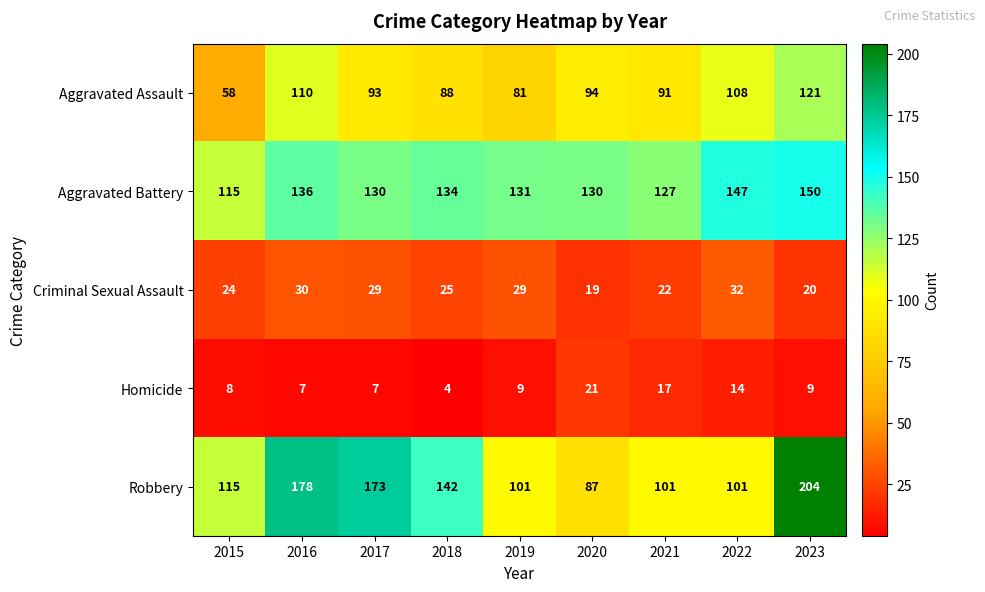

What is the difference between the maximum and minimum values in the Homicide series?

17